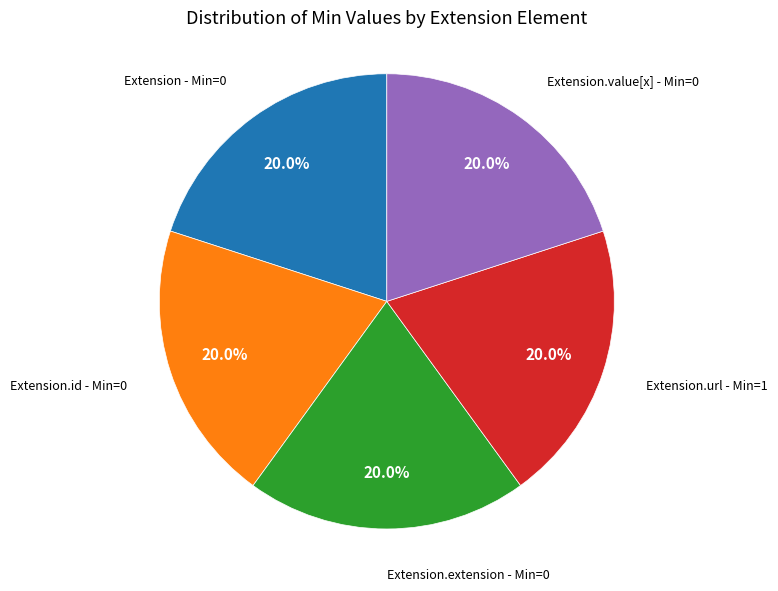

Is there a majority slice in this chart?

No